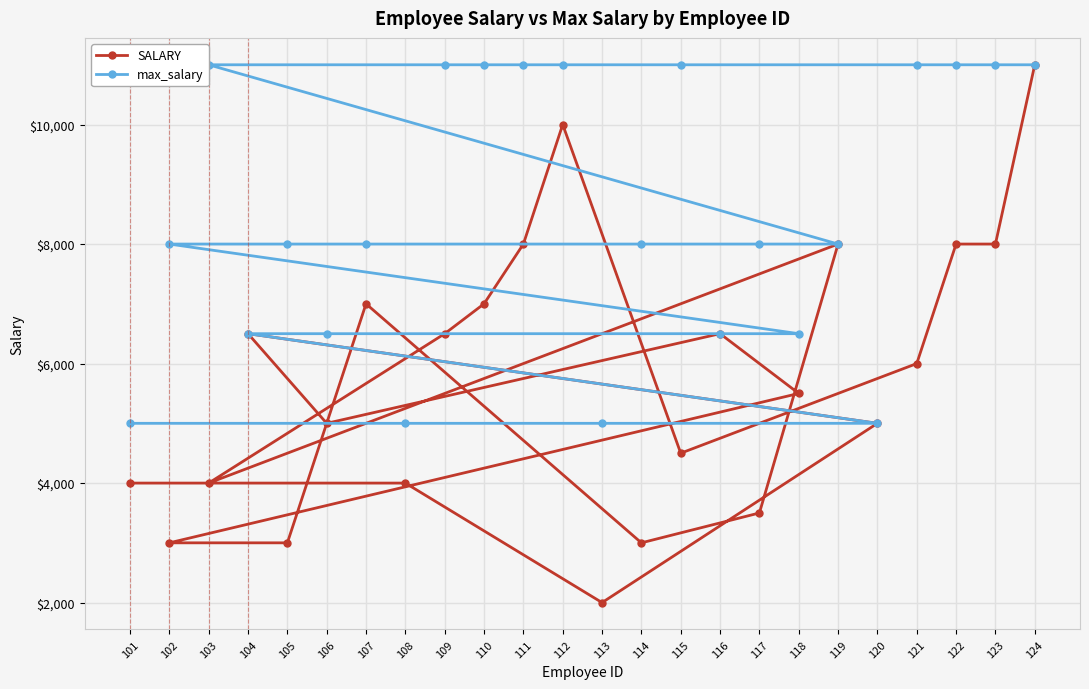

True or false: SALARY has a value of 11261 at 111.

False